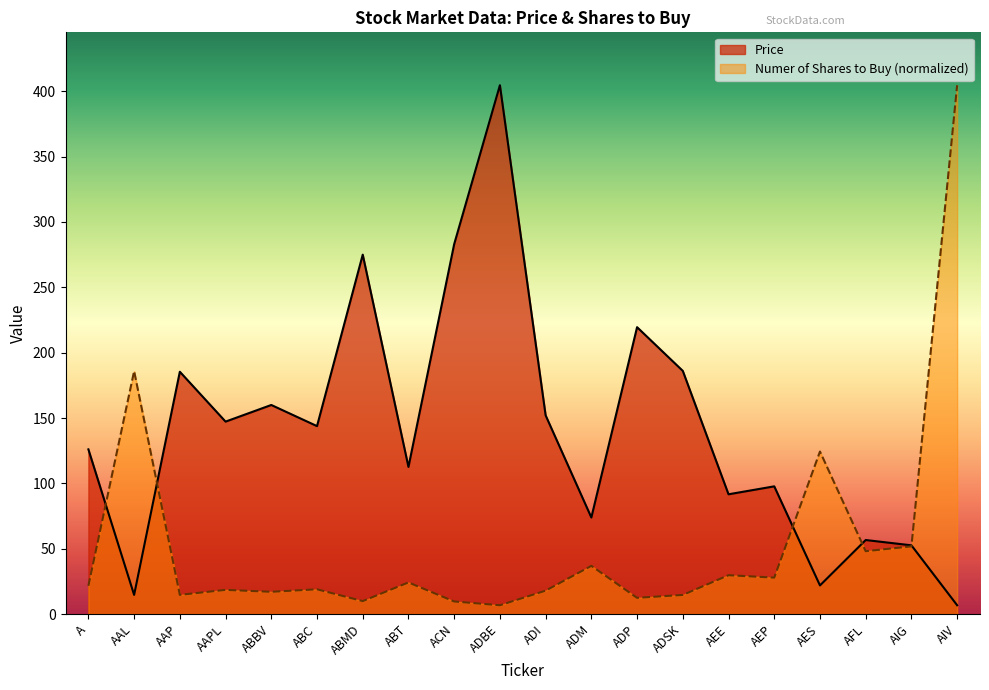

Where is the first local minimum for Price?

AAL